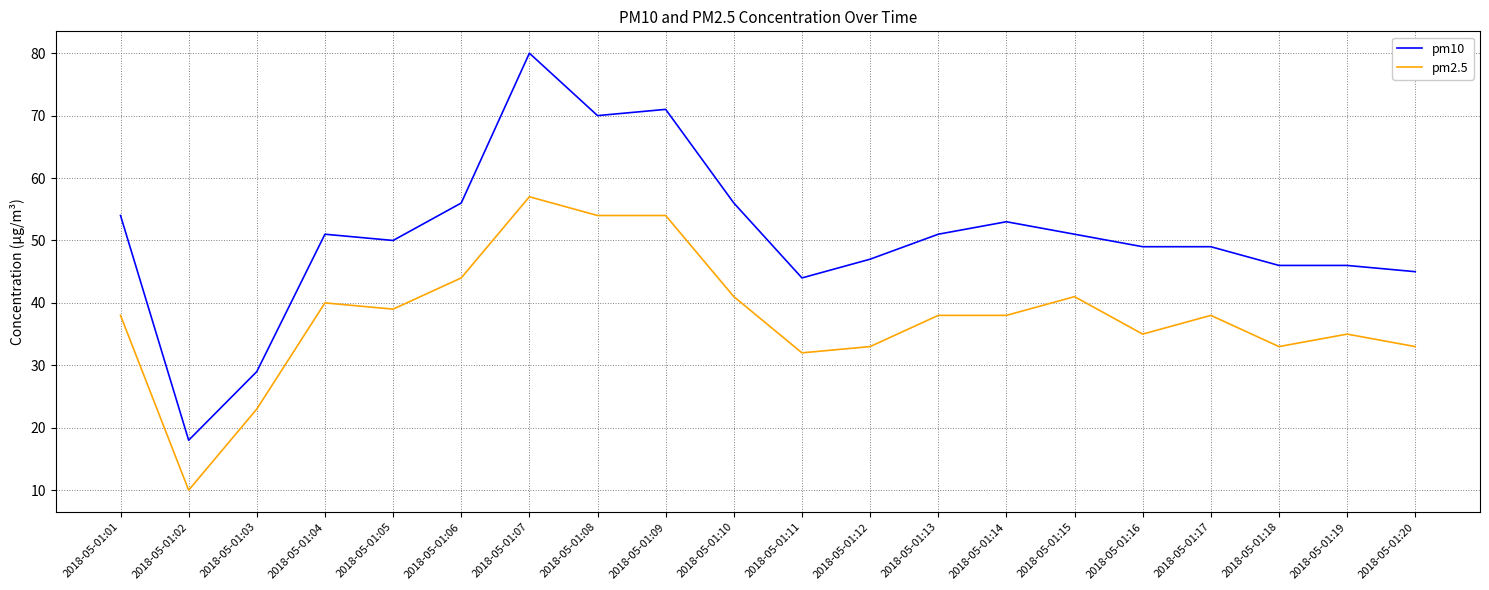

The pm10 series shows 27 at 2018-05-01:11. True or false?

False